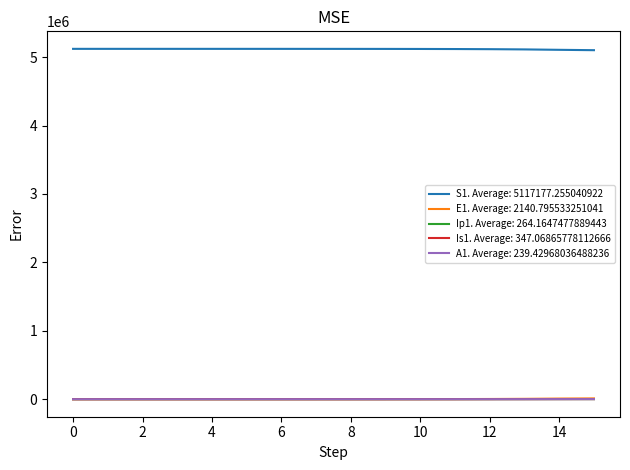

True or false: S1. Average: 5117177.255040922 and Ip1. Average: 264.1647477889443 intersect in this chart.

False